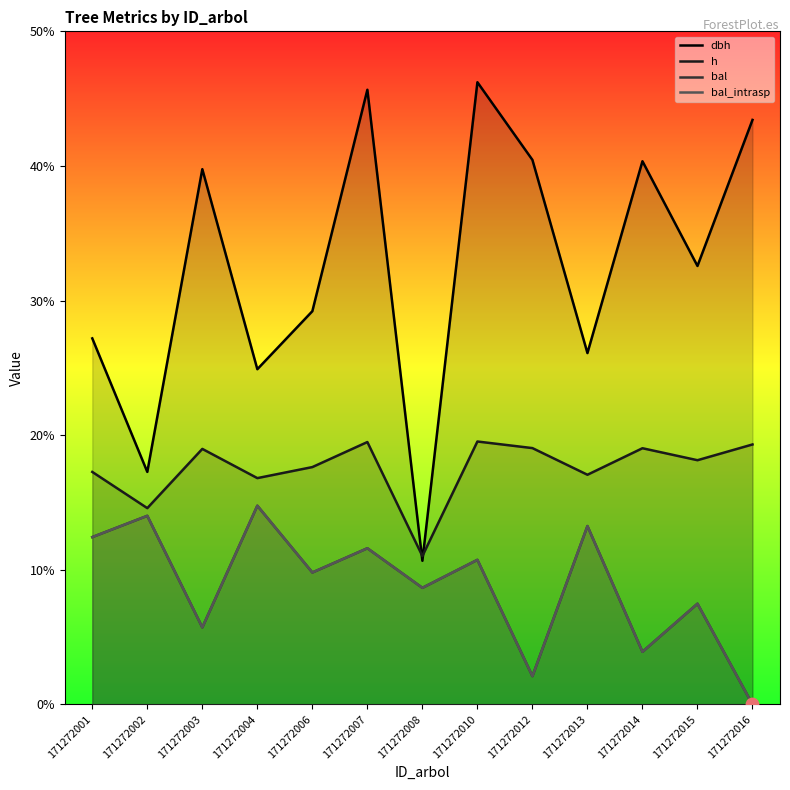

Which series has the largest Y range (max minus min)?

dbh